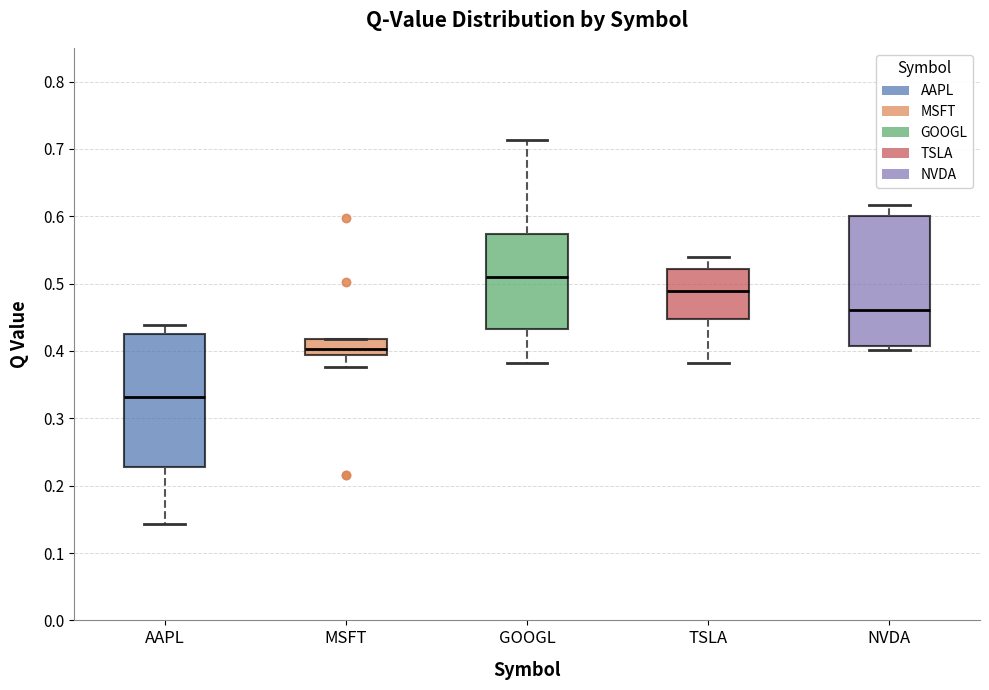

Which box has the lowest median line?

AAPL